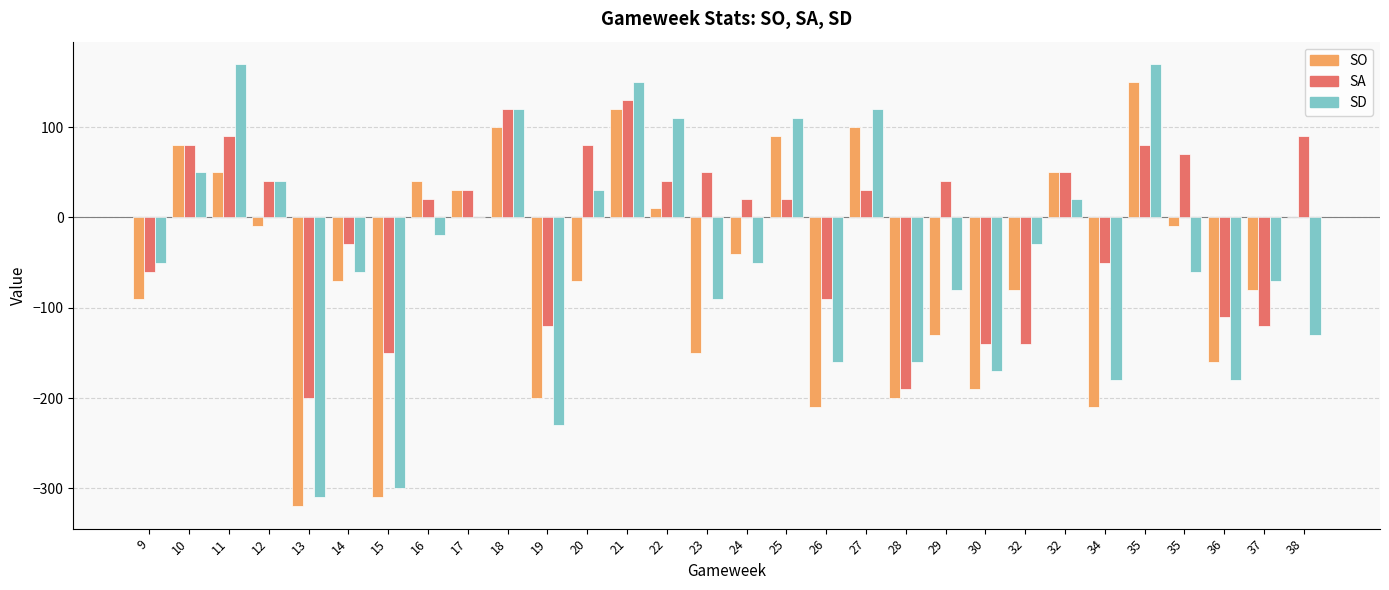

Does the chart contain stacked bars?

No